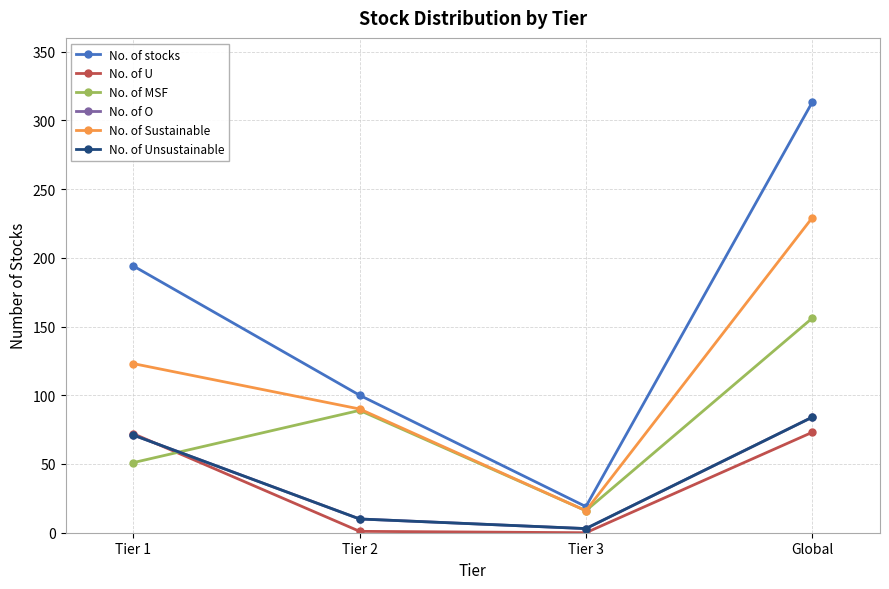

The value of No. of Unsustainable at Tier 2 is 10. True or false?

True